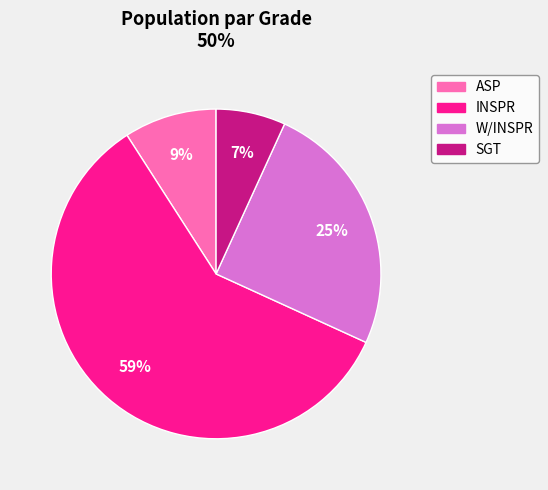

To the nearest percent, what is the difference between the largest and smallest slice percentages?

52%